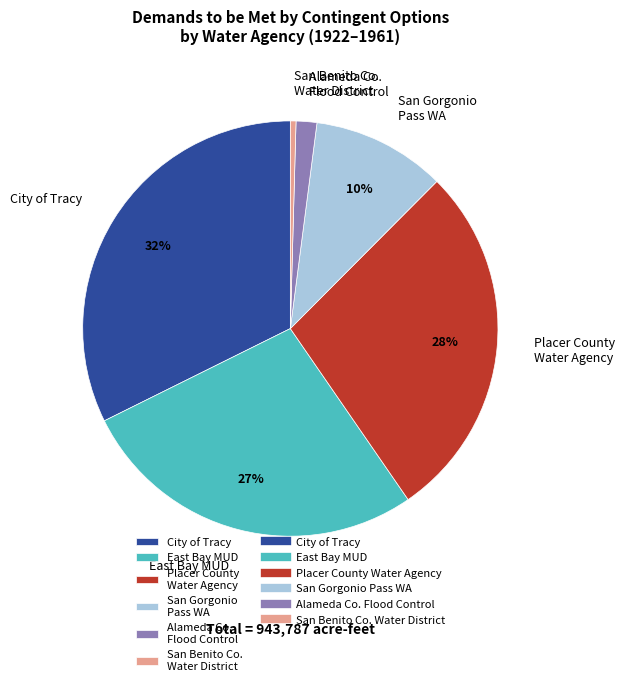

What percentage is the Placer County Water Agency slice, to the nearest percent?

28%